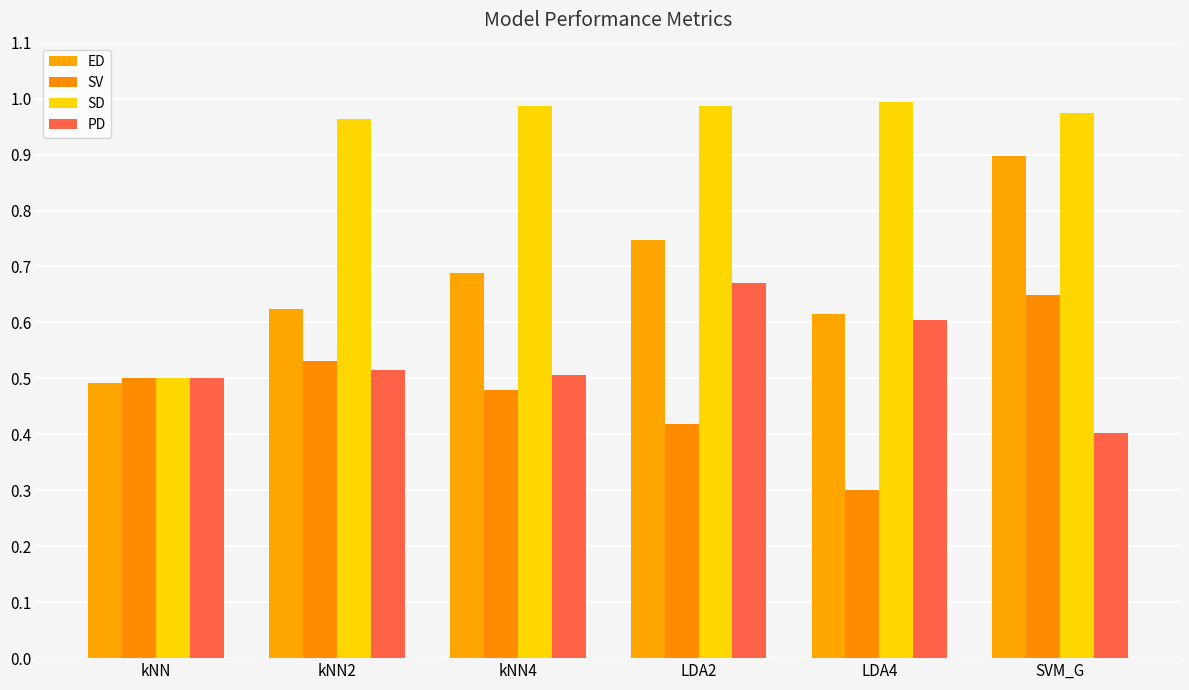

What position from the right is LDA4?

2